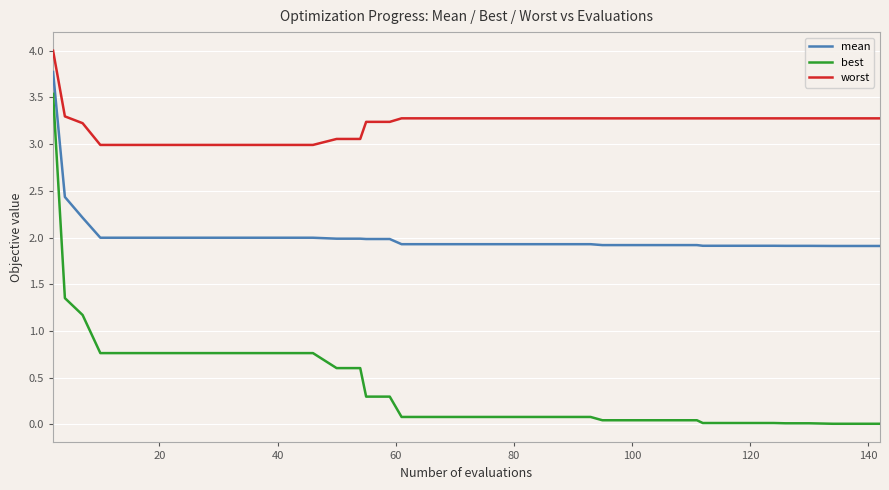

Which series has the widest spread of values?

best